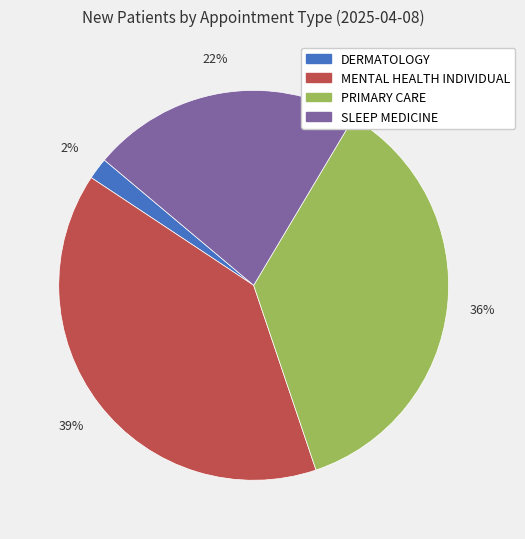

Is it true that PRIMARY CARE is 36% of the pie?

True